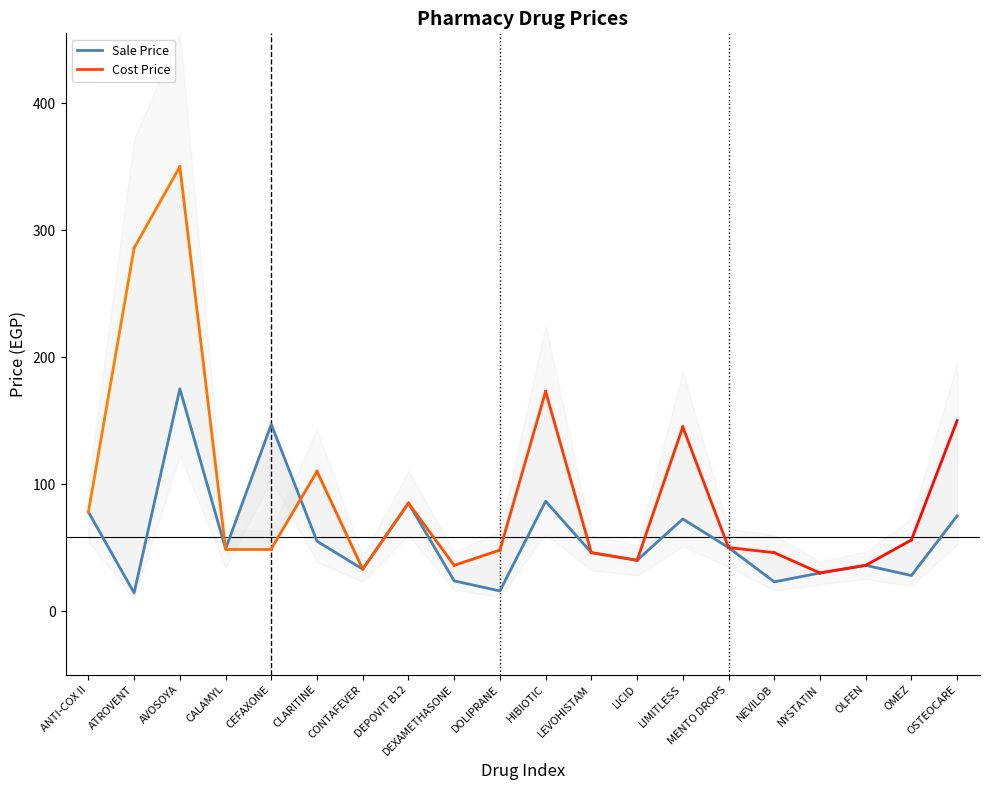

List the labels in order of value, largest first.

AVOSOYA, CEFAXONE, HIBIOTIC, DEPOVIT B12, ANTI-COX II, OSTEOCARE, LIMITLESS, CLARITINE, MENTO DROPS, CALAMYL, LEVOHISTAM, LICID, OLFEN, CONTAFEVER, NYSTATIN, OMEZ, DEXAMETHASONE, NEVILOB, DOLIPRANE, ATROVENT